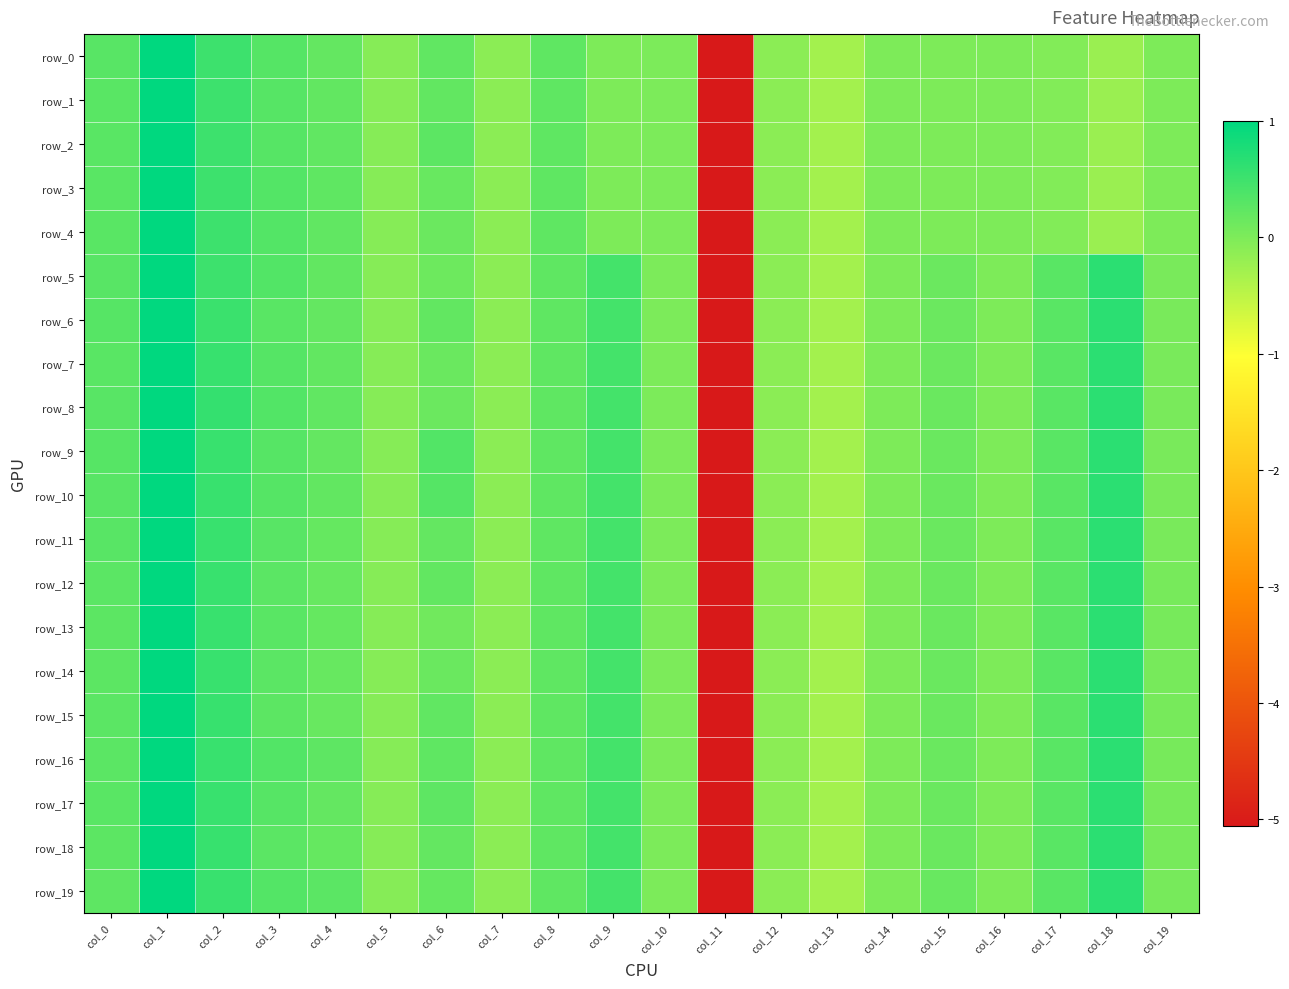

The row_9 series shows 0.2 at col_15. True or false?

False